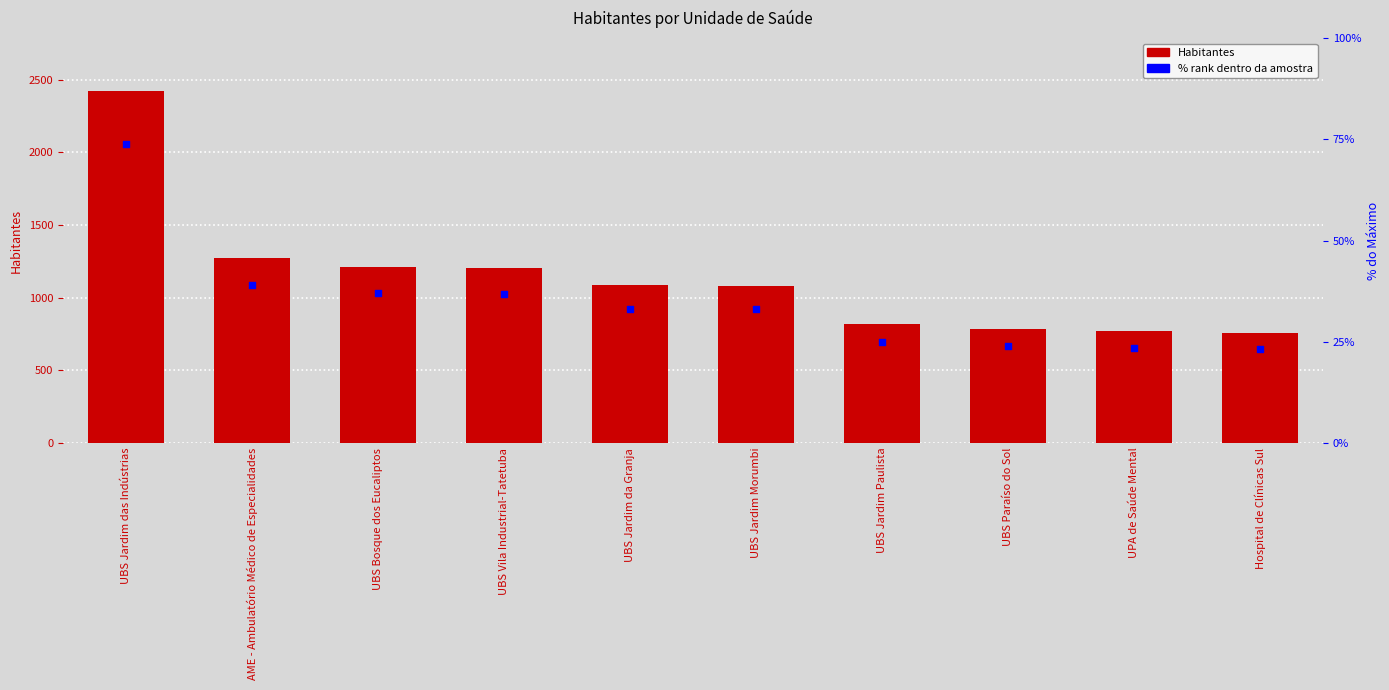

Which series contains the highest Y value?

Habitantes